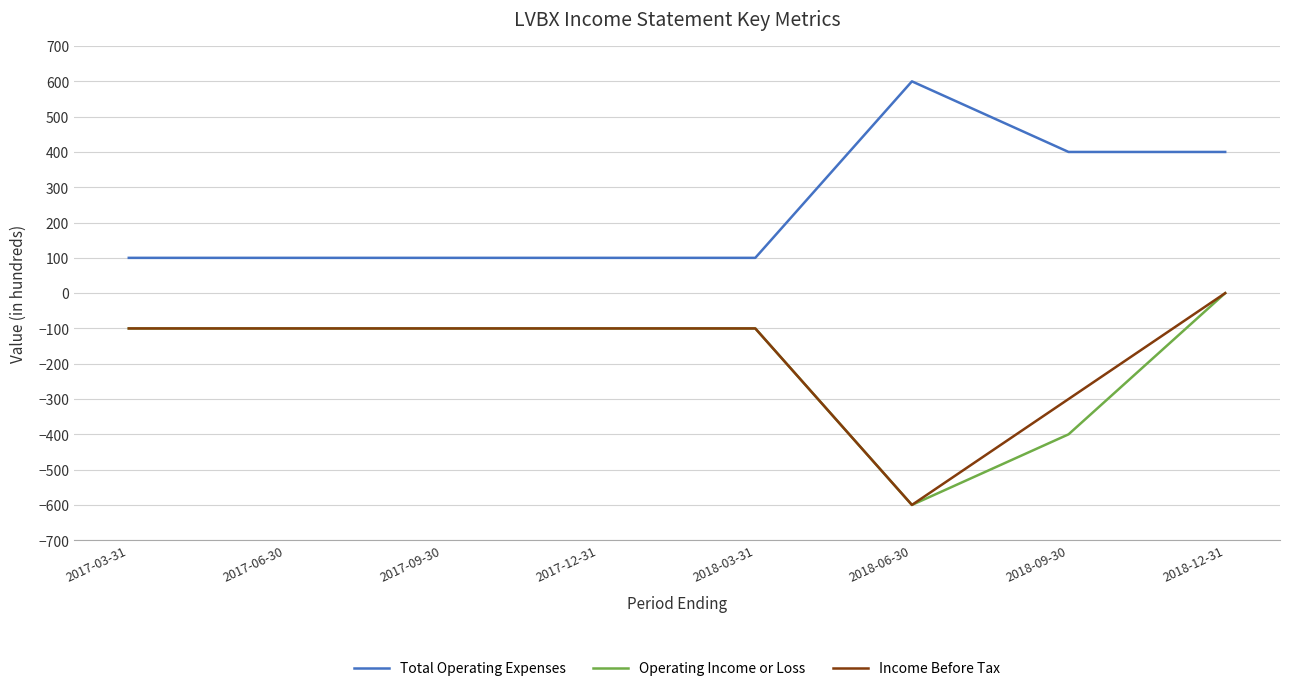

Which label corresponds to the smallest value in the chart?

2018-06-30